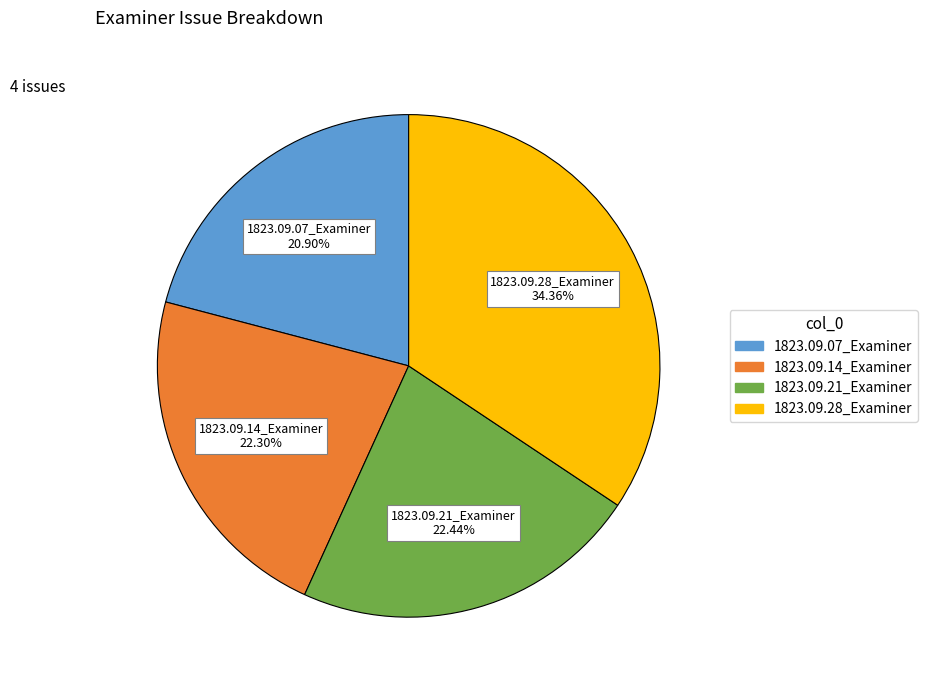

Is 1823.09.21_Examiner the majority of the pie?

No